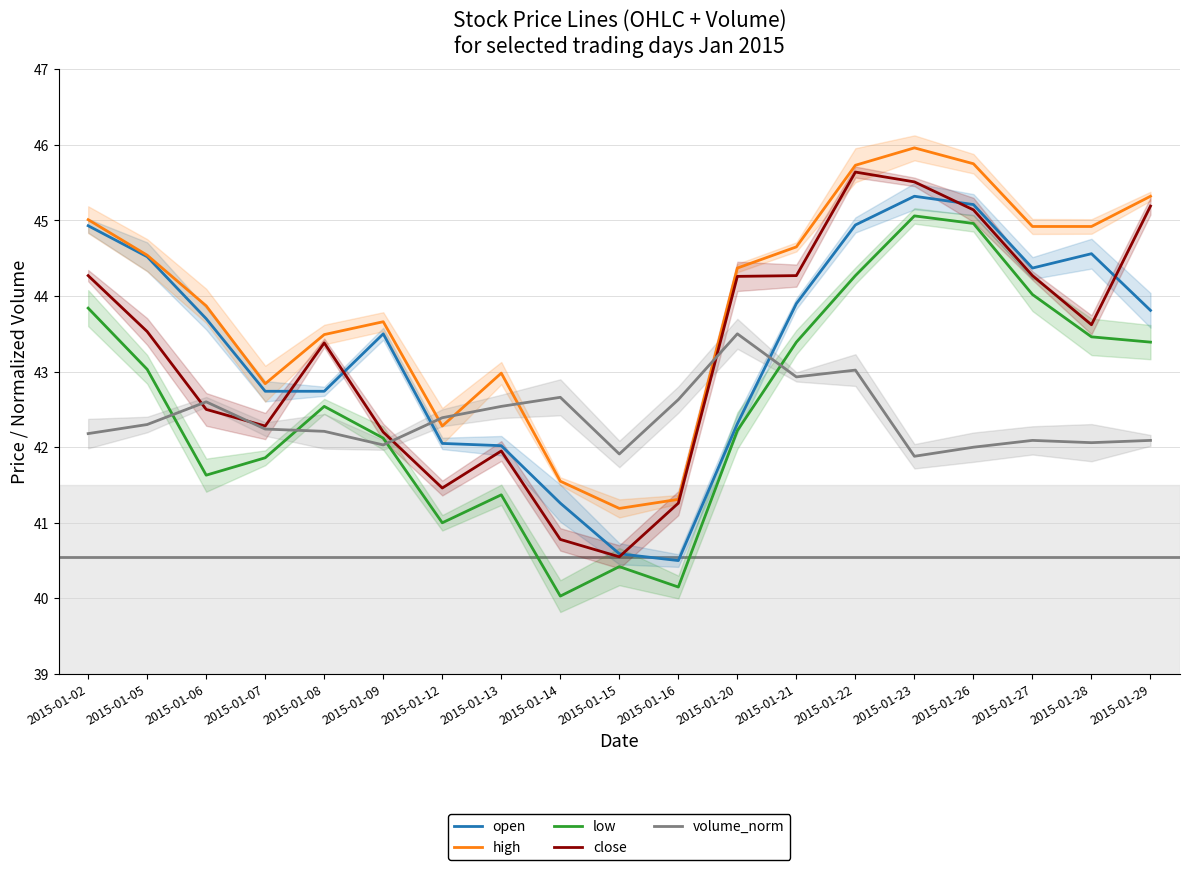

Which has a higher value, 2015-01-21 or 2015-01-23?

2015-01-23